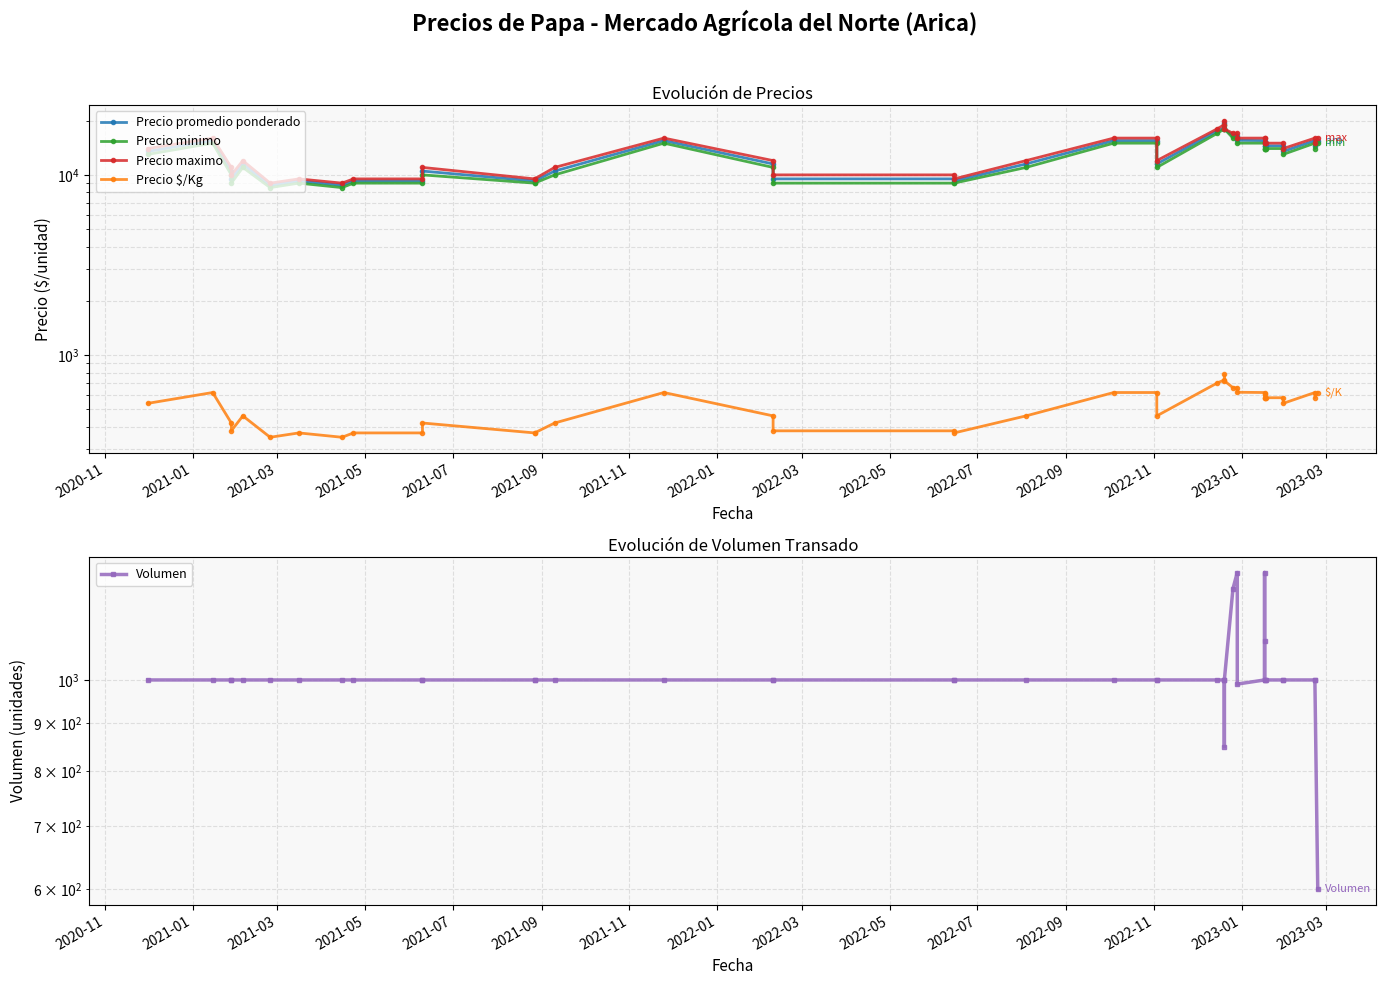

The Precio $/Kg series shows 1014 at 29. True or false?

False